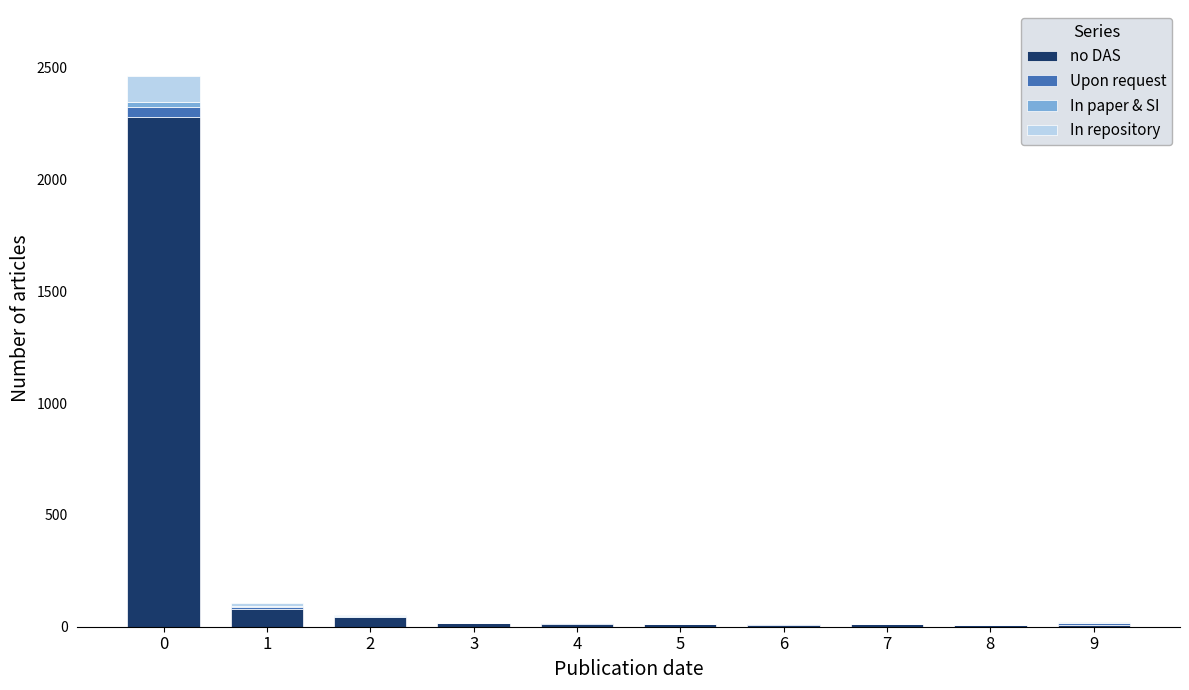

What is the average value of the no DAS series?

247